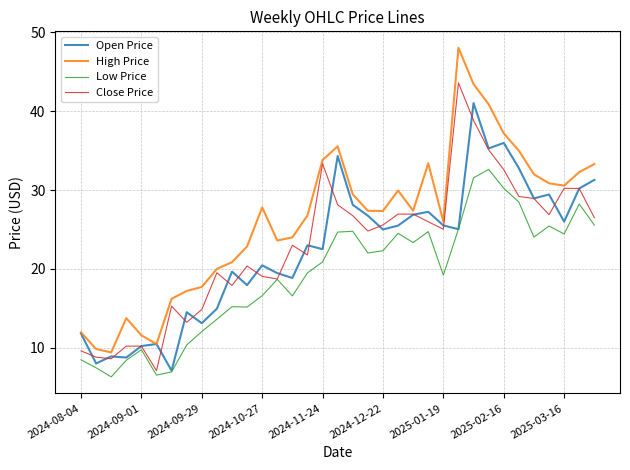

What are all the series names shown in the legend?

Open Price, High Price, Low Price, Close Price